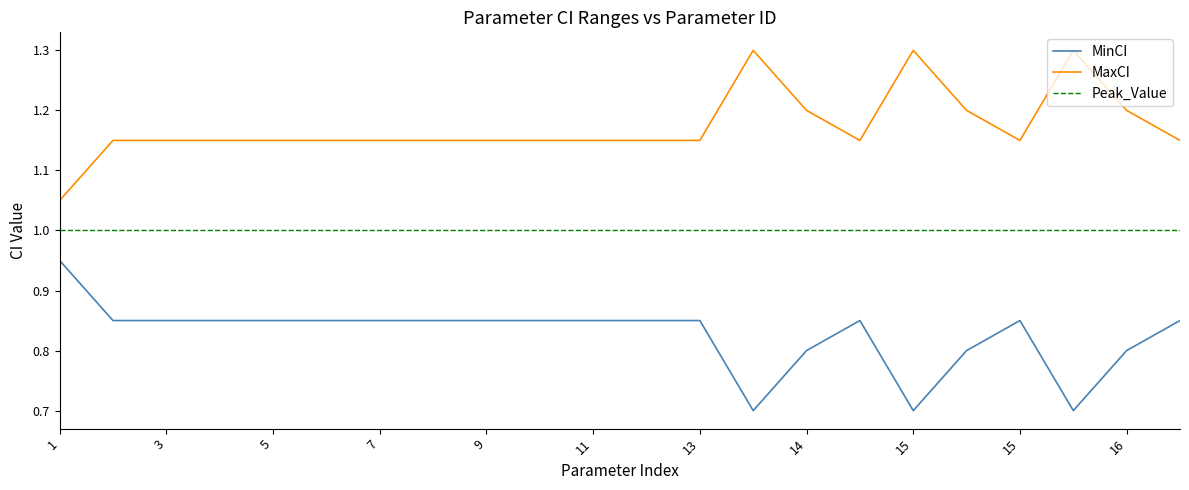

True or false: MaxCI and Peak_Value intersect in this chart.

False